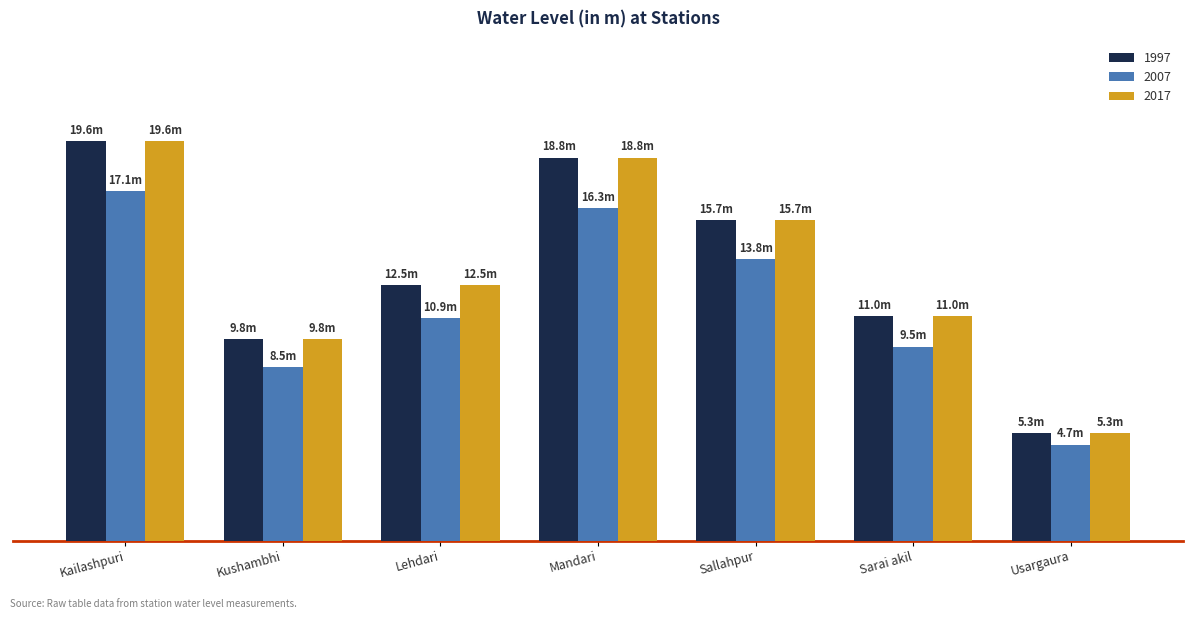

Which series changed the most between Kailashpuri and Kushambhi?

1997